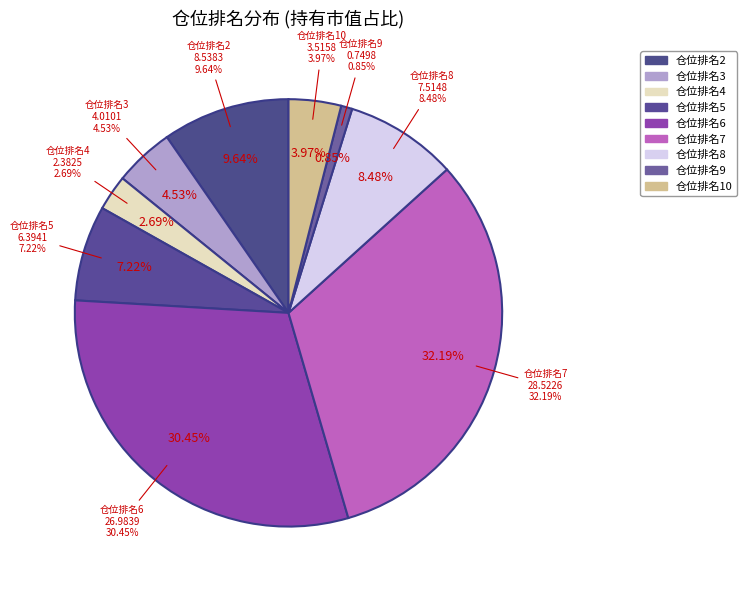

What percentage do 6 and 3 together represent?

35.0%